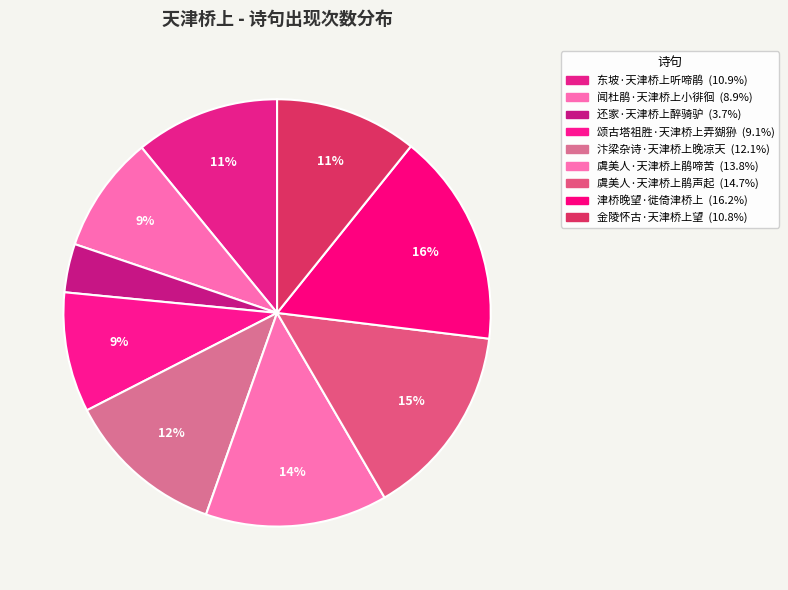

To the nearest percent, what percentage of the pie is 汴梁杂诗·天津桥上晚凉天?

12%